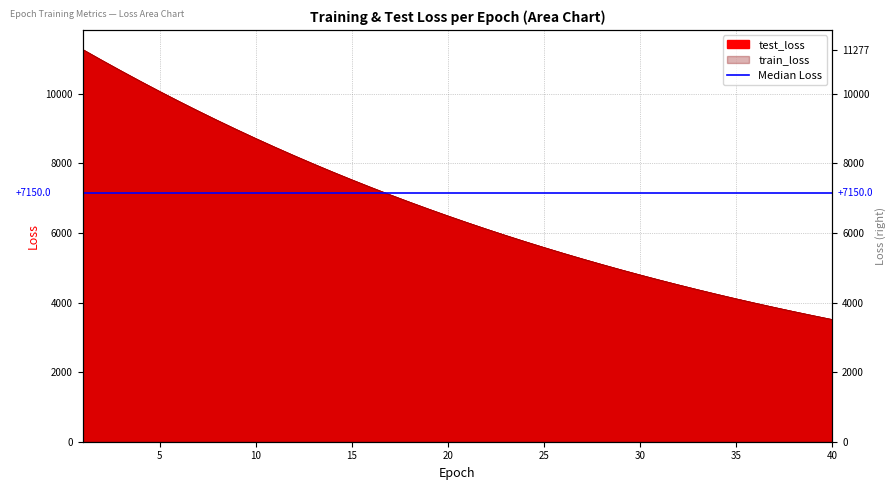

Does the chart display data point markers on the line(s)?

No